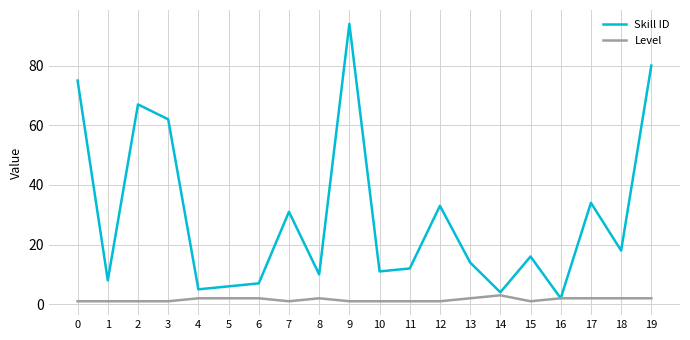

Is the value of Level at 14 greater than the value of Skill ID at 2?

No